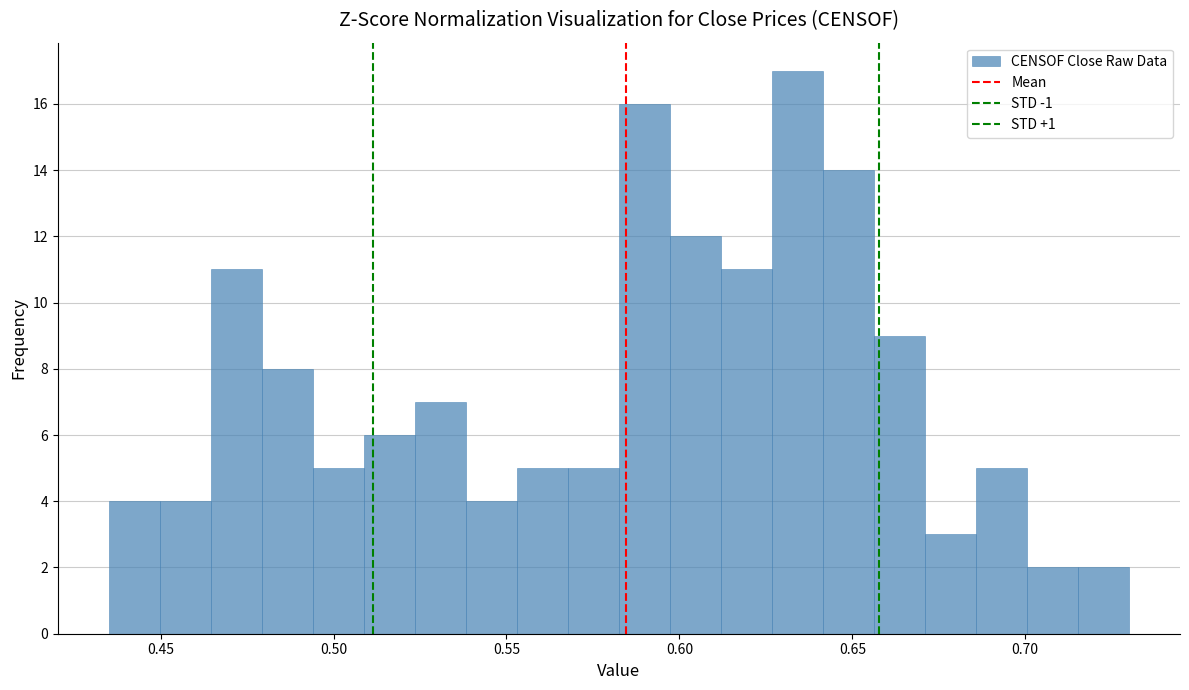

Around what value on the x-axis is the tallest bar? Give the approximate position of its centre, as read against the axis.

0.635